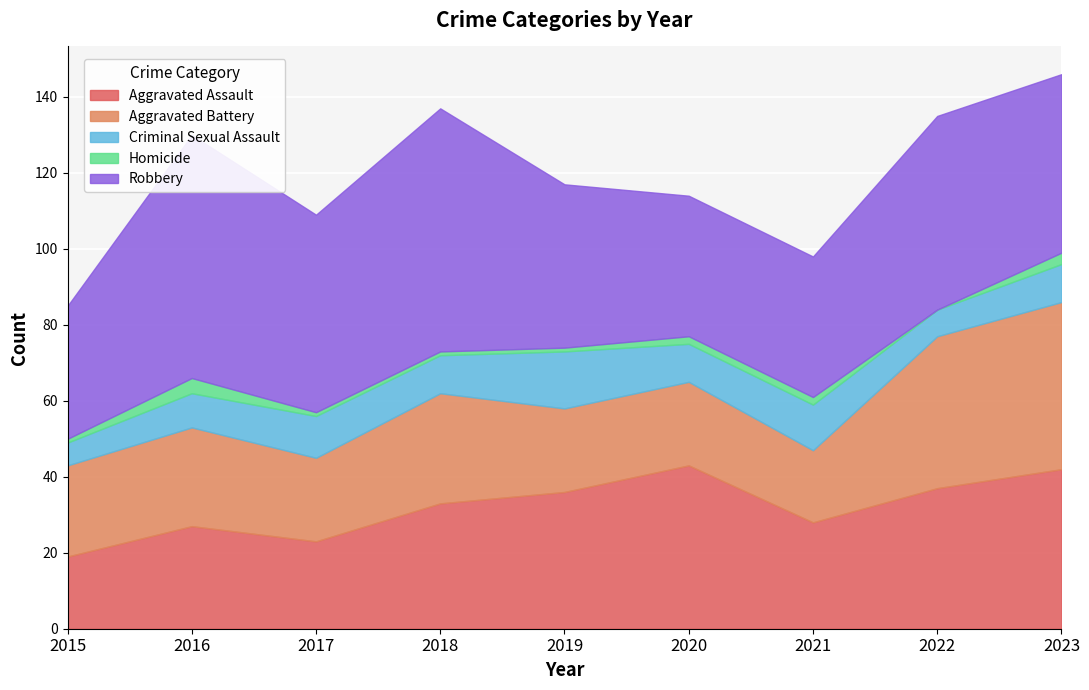

After their last crossing, which series has the higher values: Aggravated Assault or Aggravated Battery?

Aggravated Battery